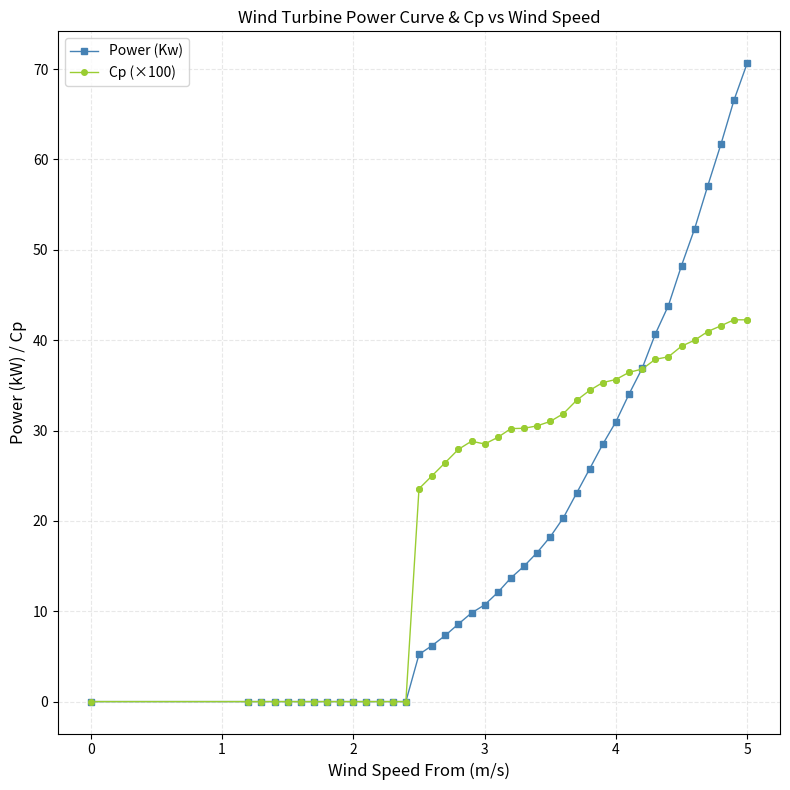

What are all the series names shown in the legend?

Power (Kw), Cp (×100)